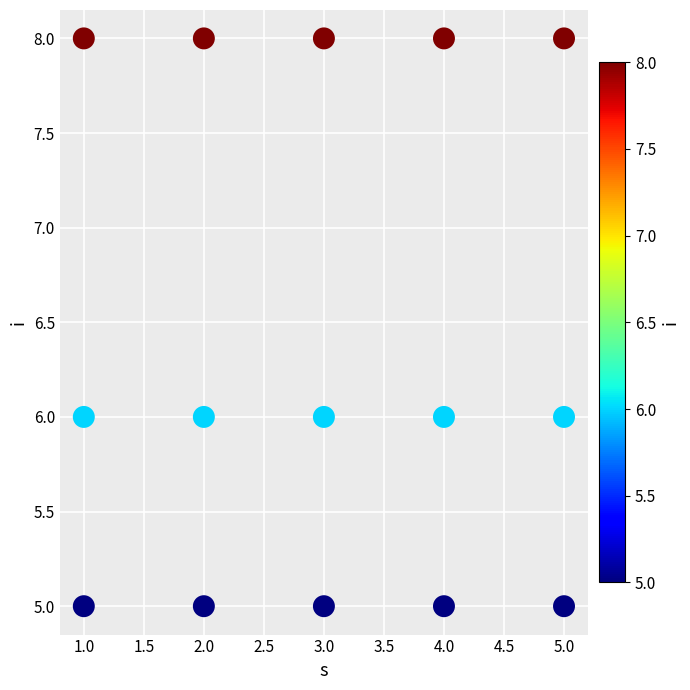

What is the range of Y values (max minus min)?

3